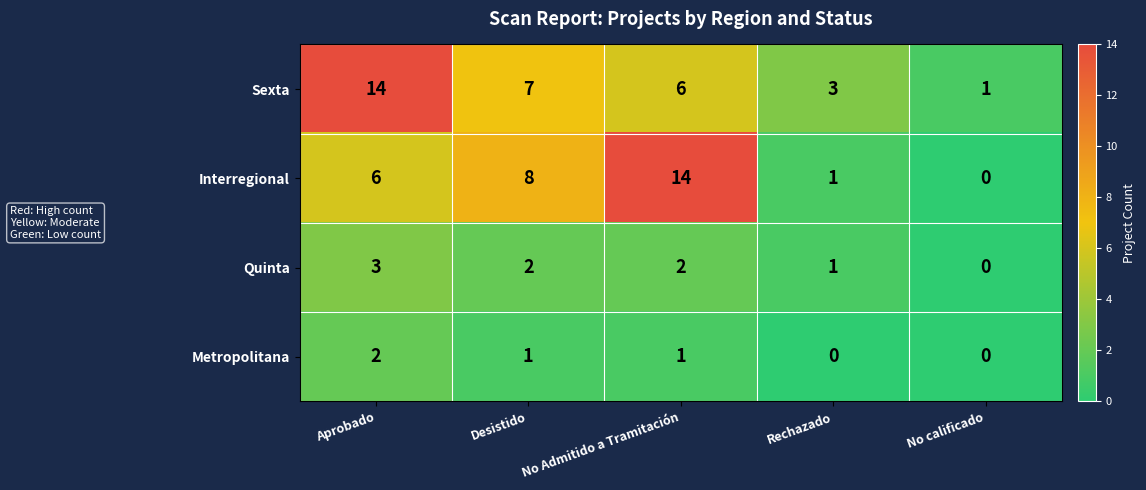

Count the number of data series in this chart.

4